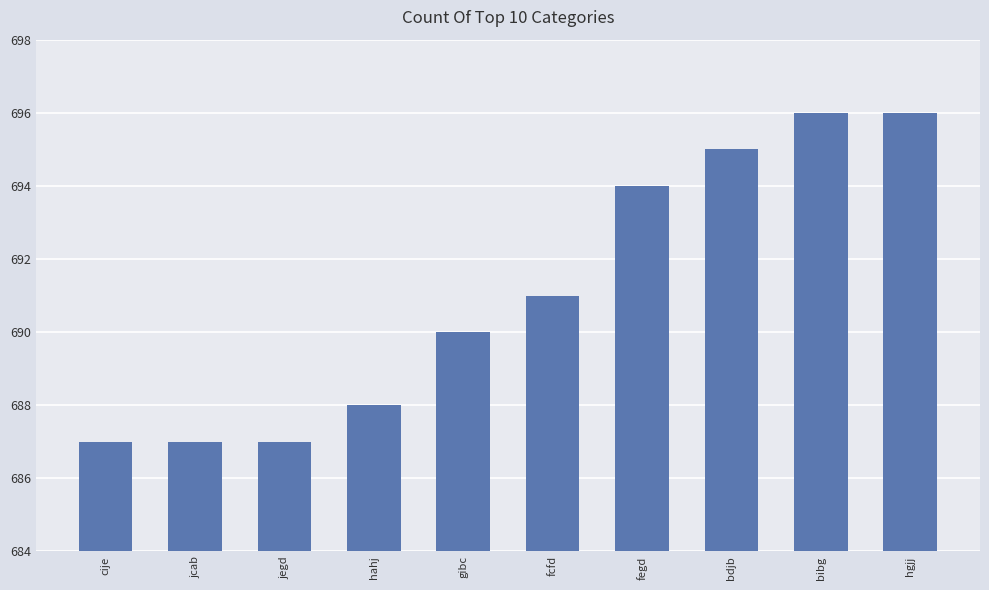

Between fegd and bdjb, which is larger?

bdjb